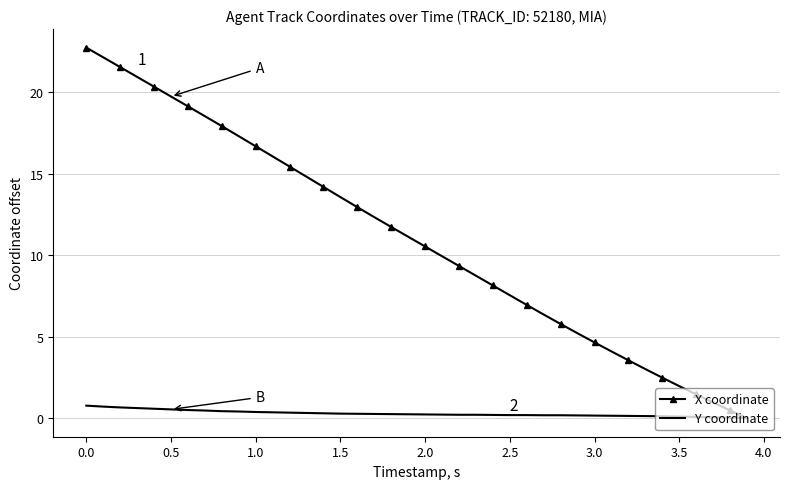

What is the highest value of the Y coordinate series?

0.8